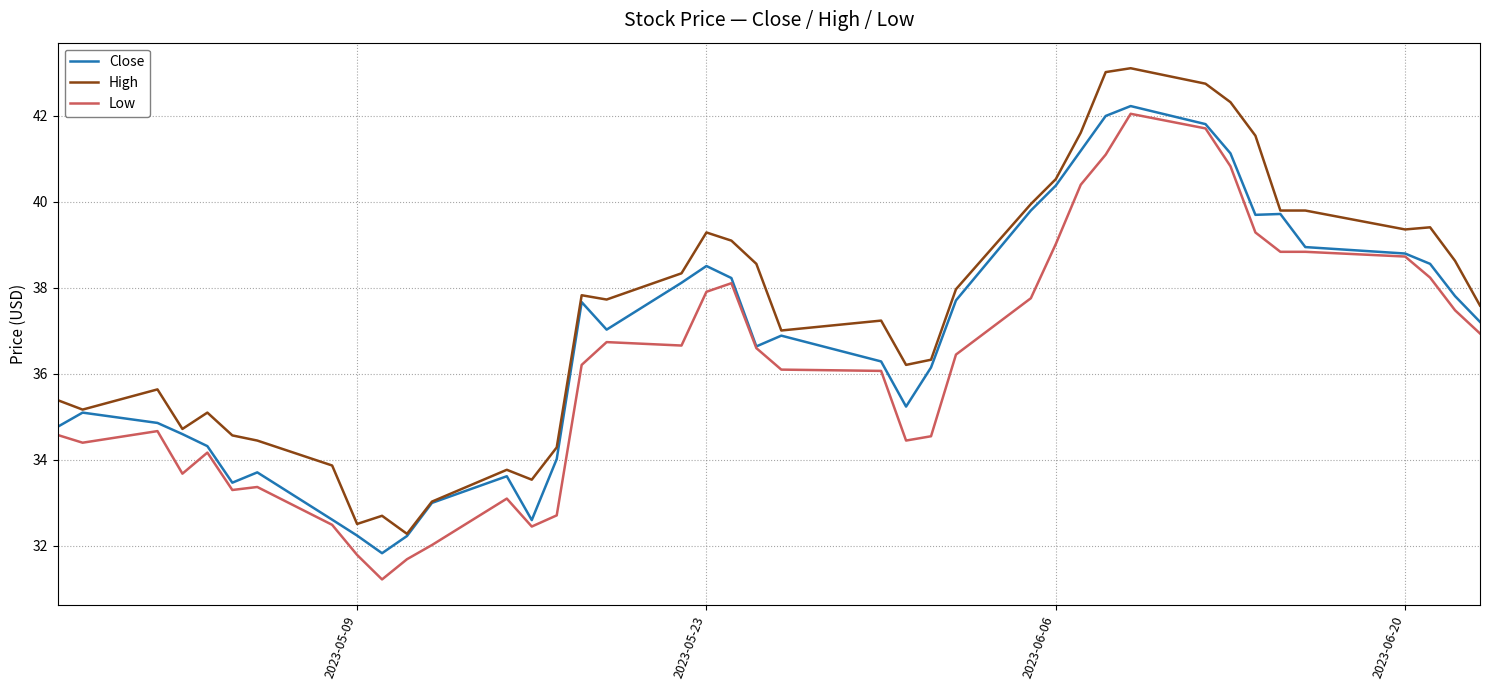

True or false: High and Low intersect in this chart.

False